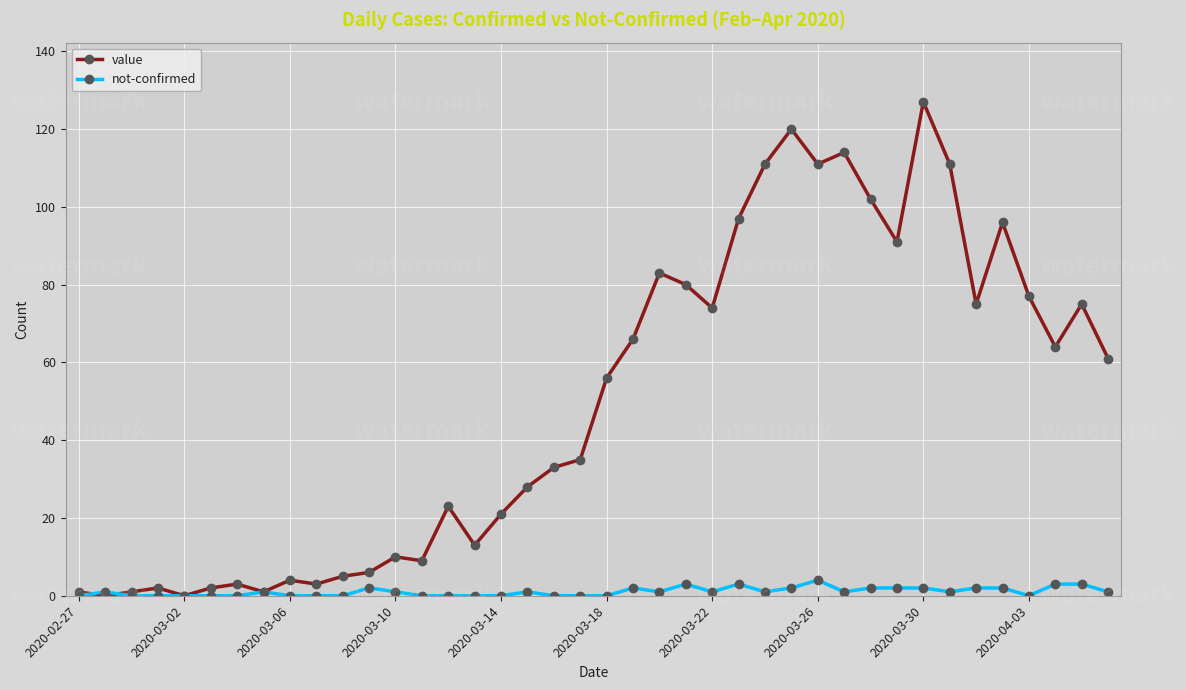

What is the difference between the second highest and minimum values in the not-confirmed series?

3